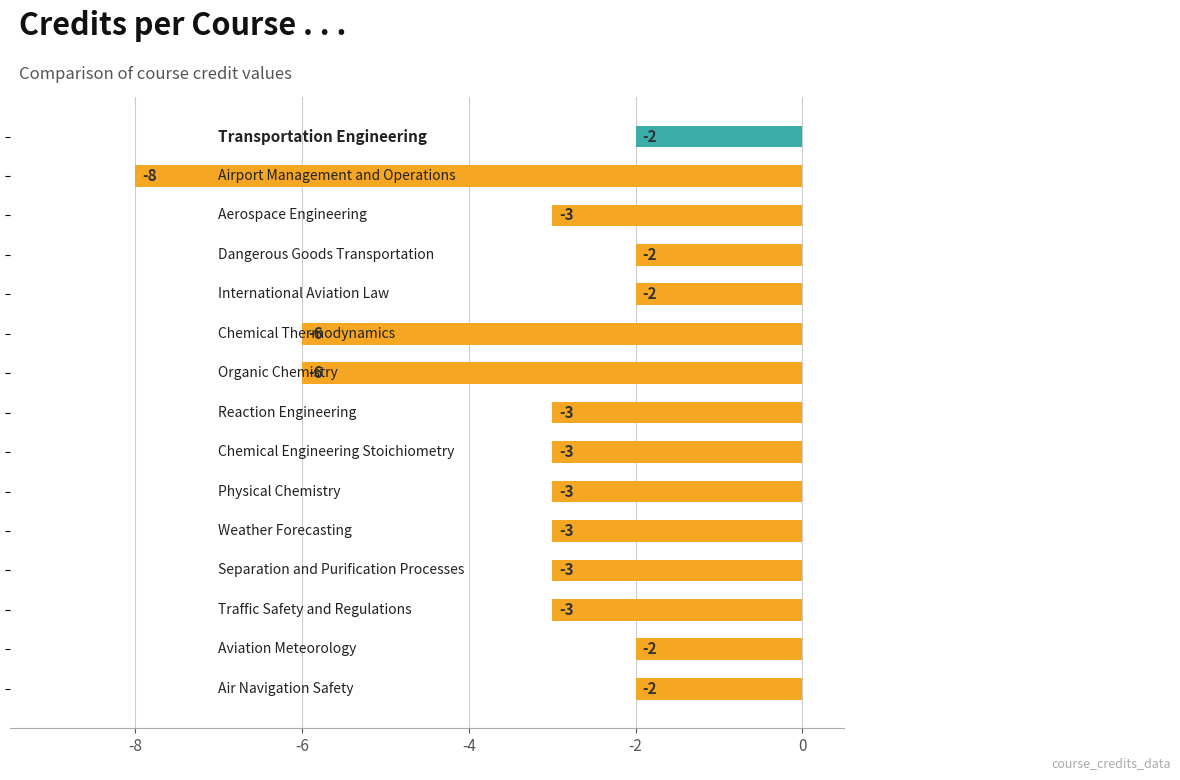

How many values are between -3 and -2?

12